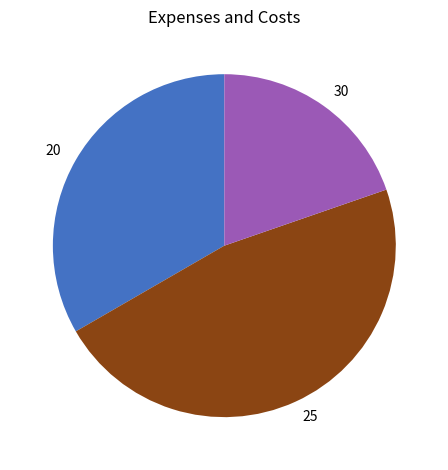

Does 30 account for over 50% of the chart?

No